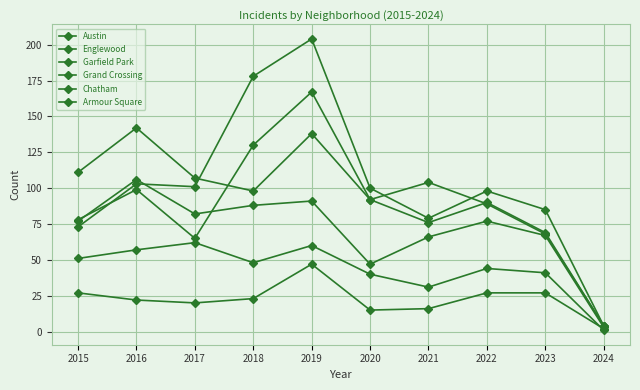

Does the chart have visible grid lines?

Yes